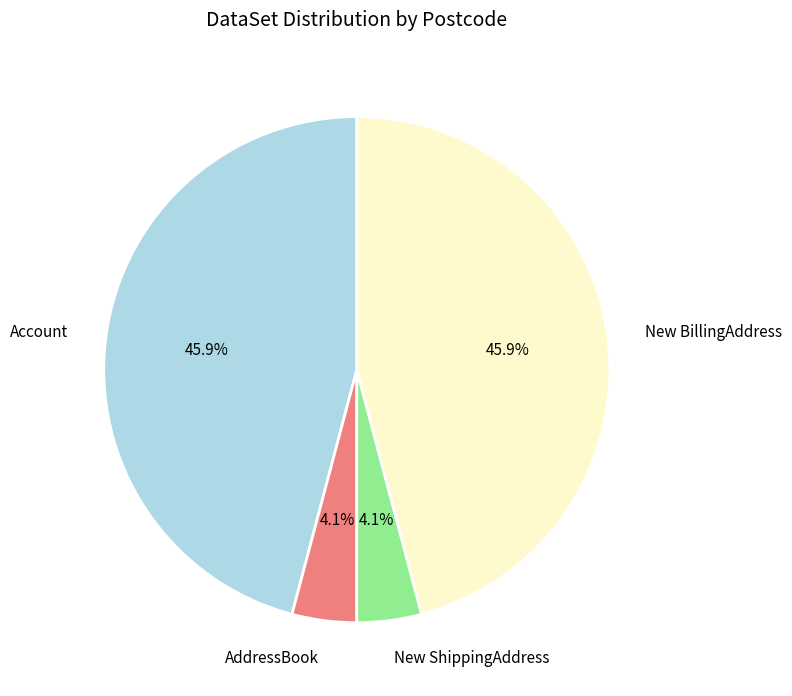

The AddressBook slice represents 15% of the pie. True or false?

False